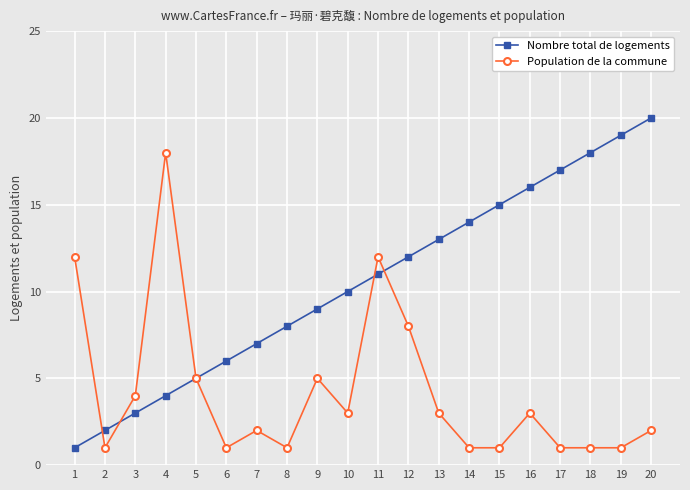

Rank the series by their average value, from highest to lowest.

Nombre total de logements, Population de la commune